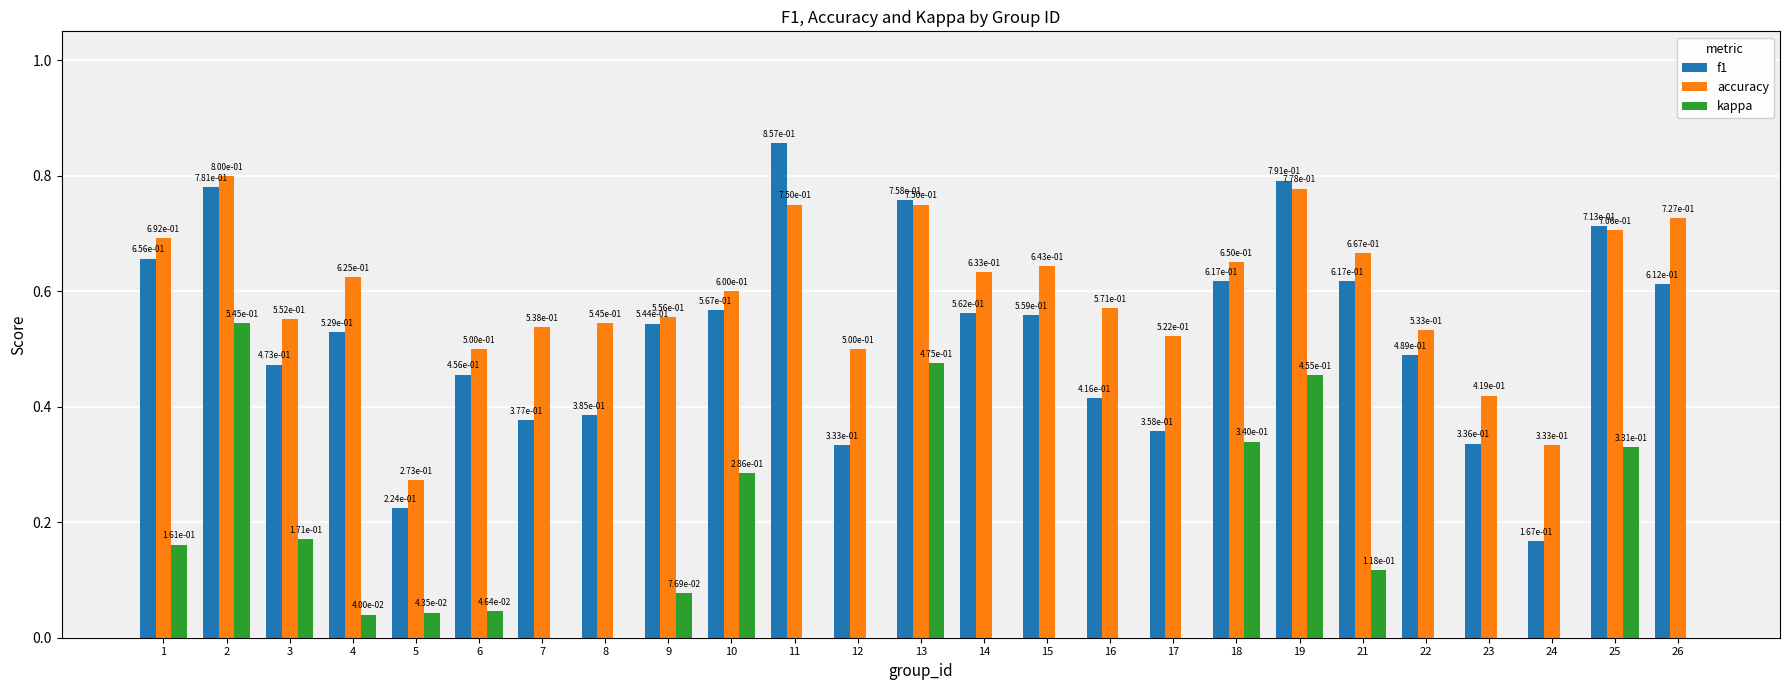

What value does the f1 series have at 16?

0.4